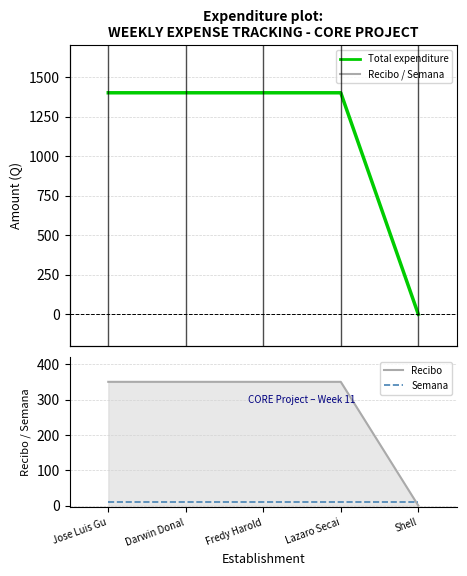

How many distinct data groups are displayed?

3